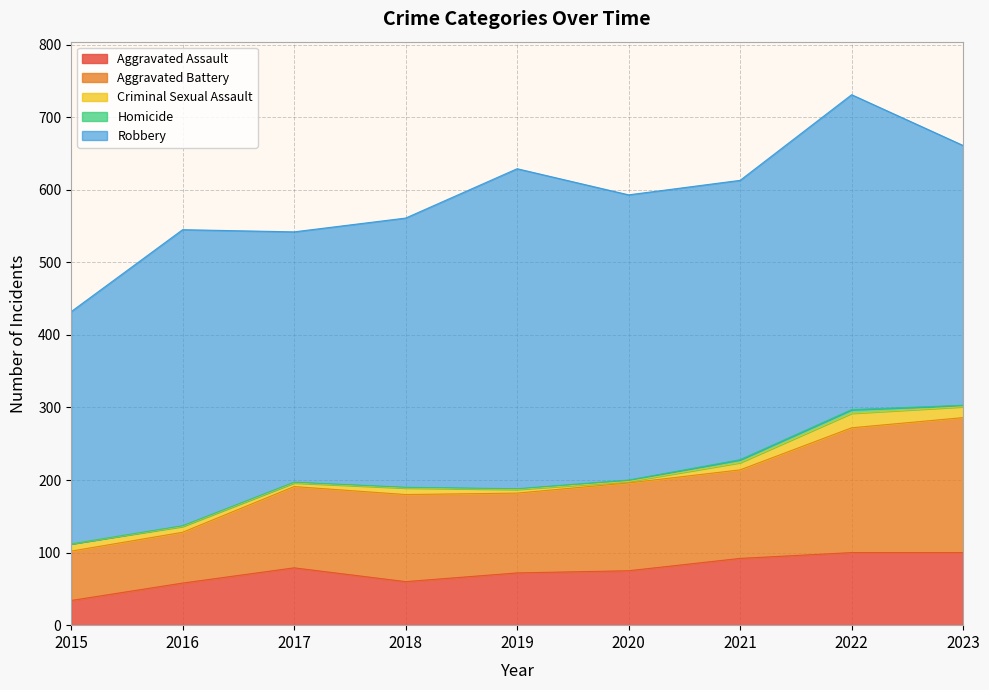

What is the total value across all series at 2023?

661